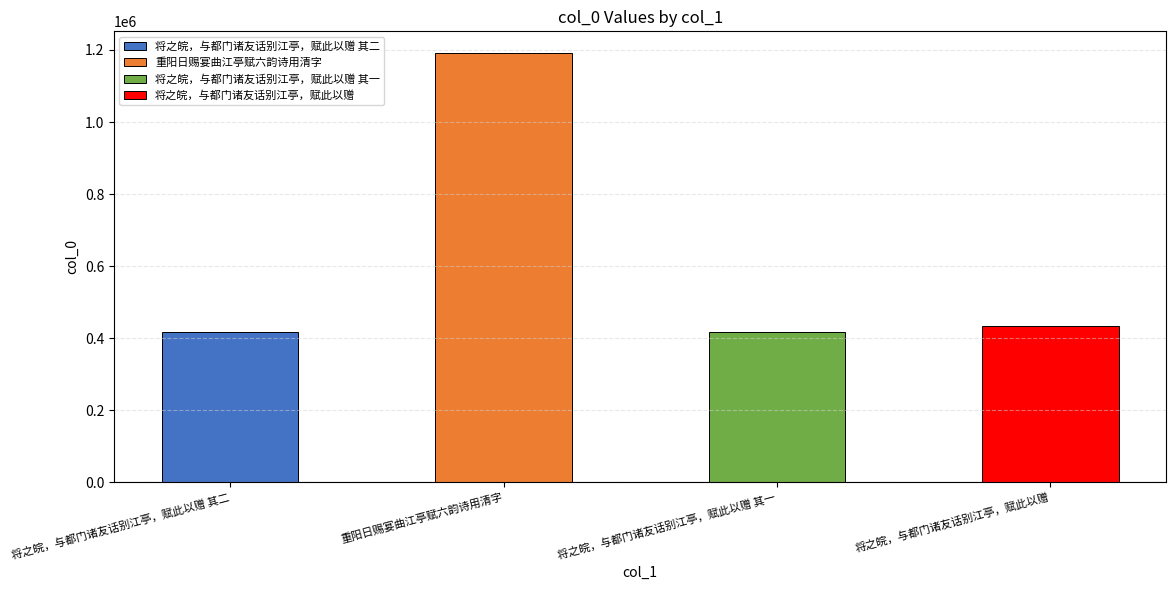

Rank the categories by value from lowest to highest.

将之皖，与都门诸友话别江亭，赋此以赠 其一, 将之皖，与都门诸友话别江亭，赋此以赠 其二, 将之皖，与都门诸友话别江亭，赋此以赠, 重阳日赐宴曲江亭赋六韵诗用清字